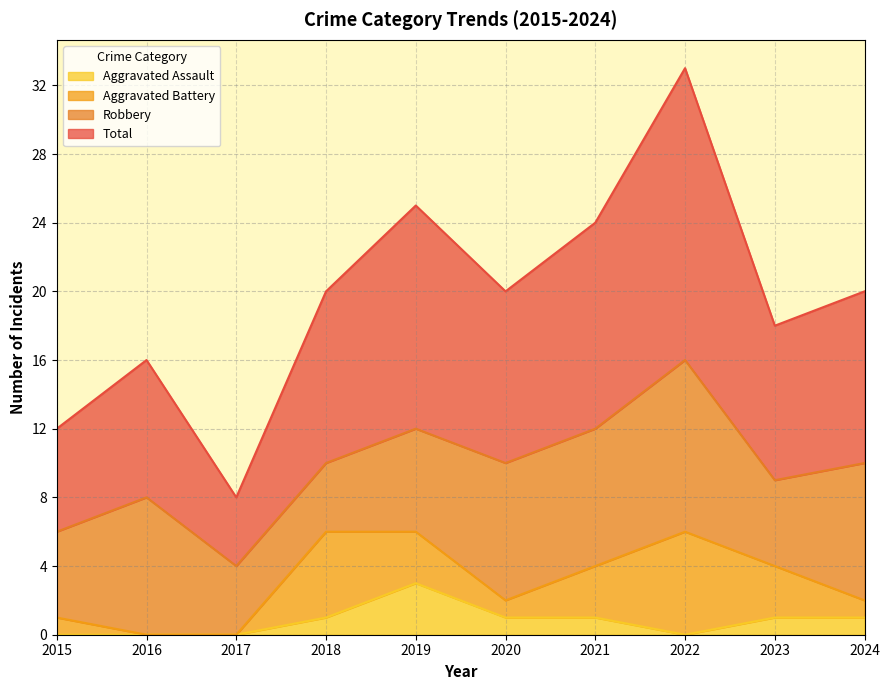

True or false: Aggravated Assault has a value of 0 at 2015.

True